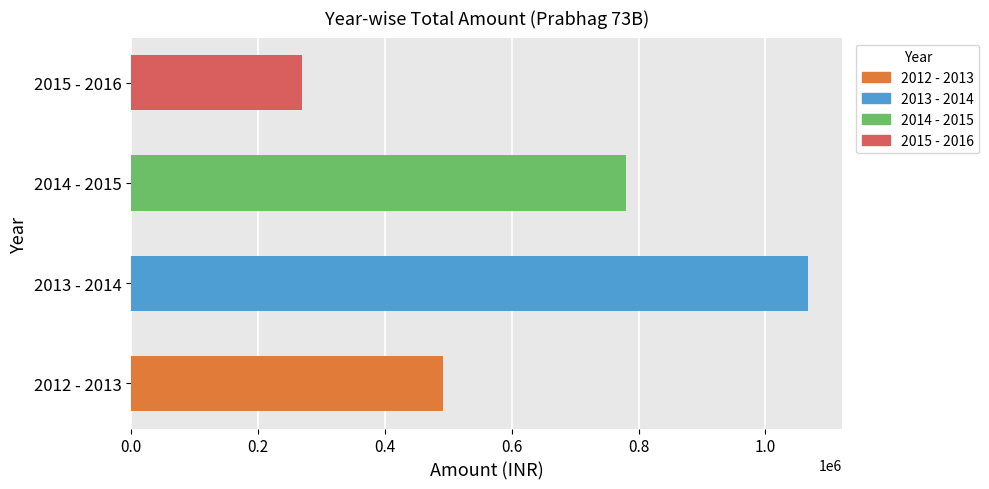

Reading bottom to top, list all the values displayed in this chart.

492414.3	1067727.1	780855.1	269276.0